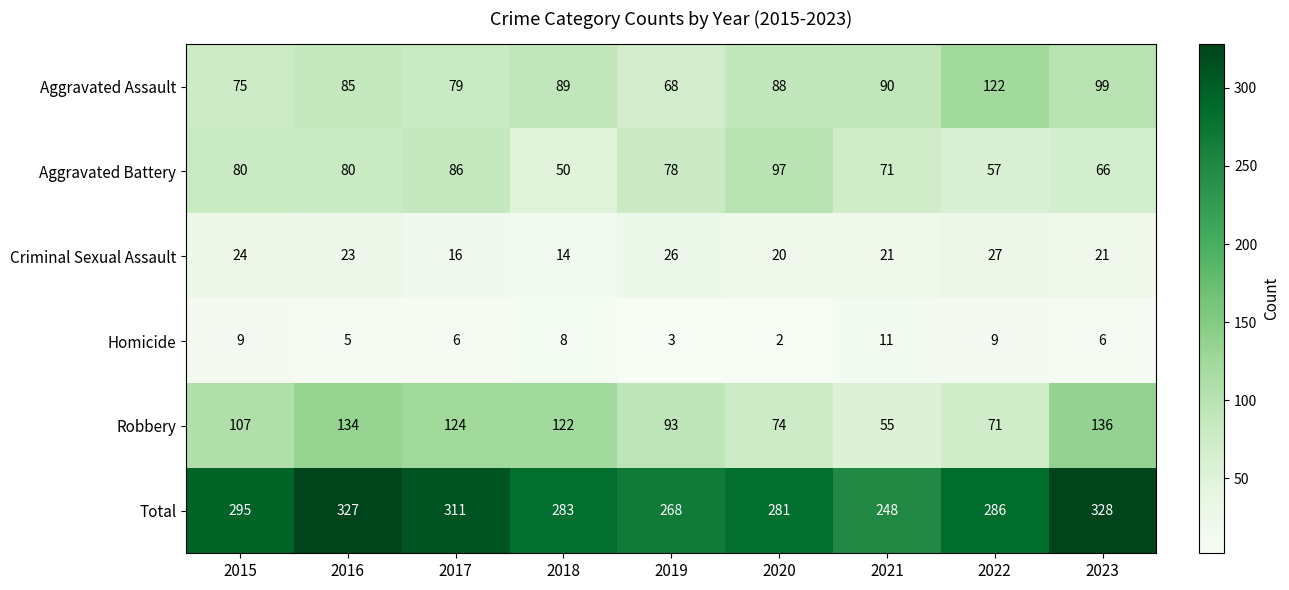

What is the average value of the Robbery series?

102